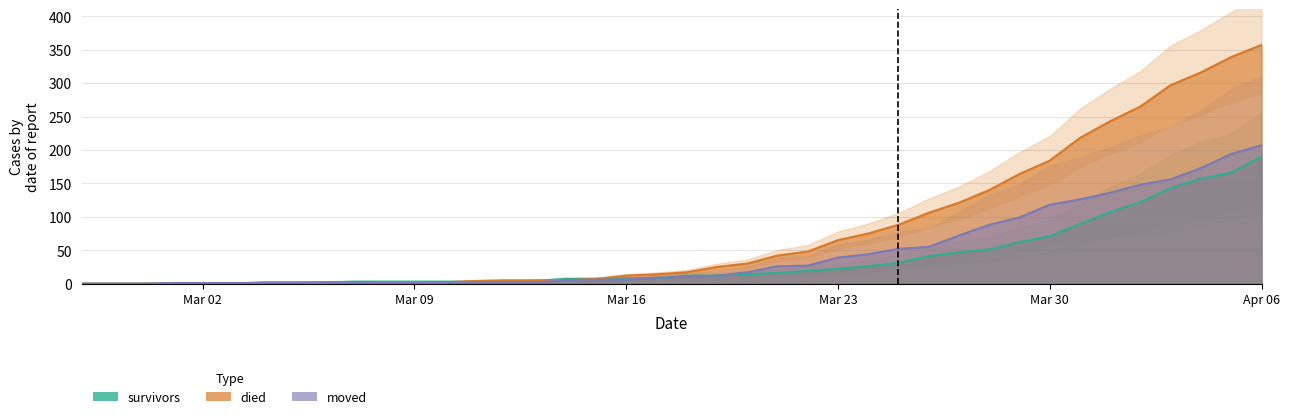

True or false: survivors has more than 1 interior local peaks.

False